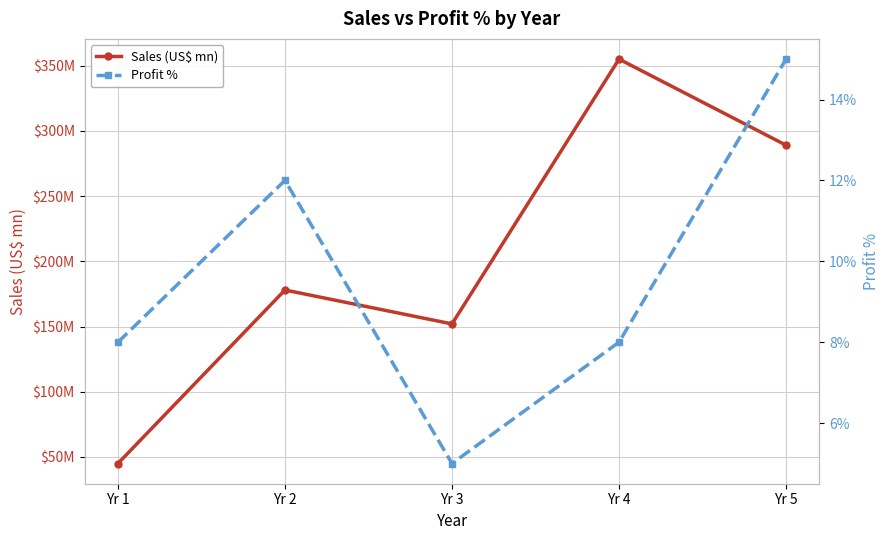

True or false: Profit % and Sales (US$ mn) cross at least once.

False